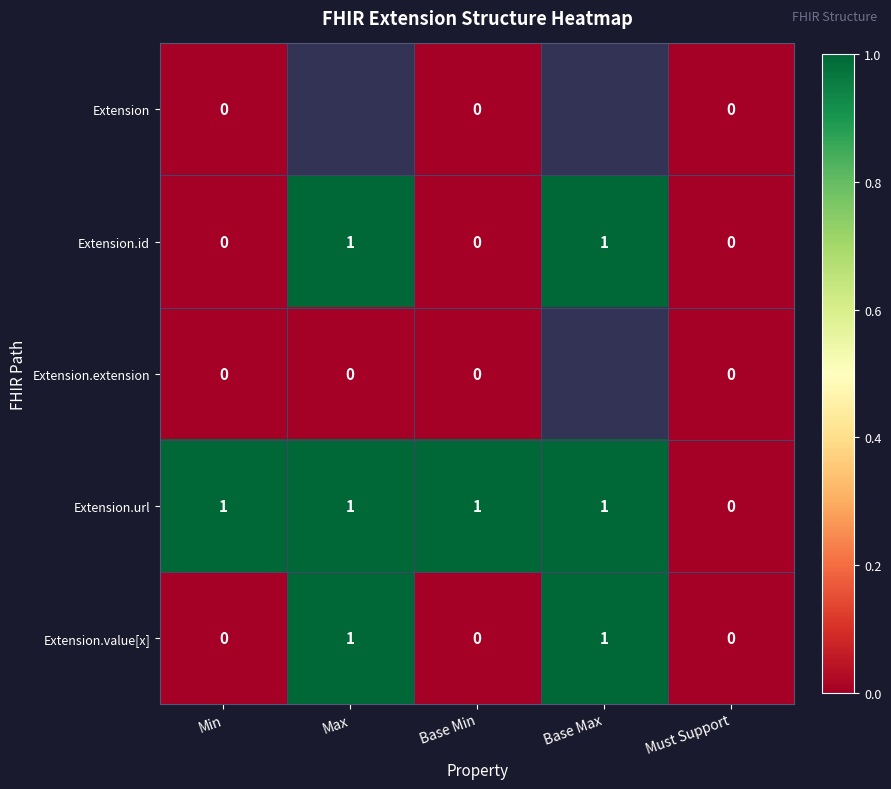

The Extension.url series shows 0 at Max. True or false?

False